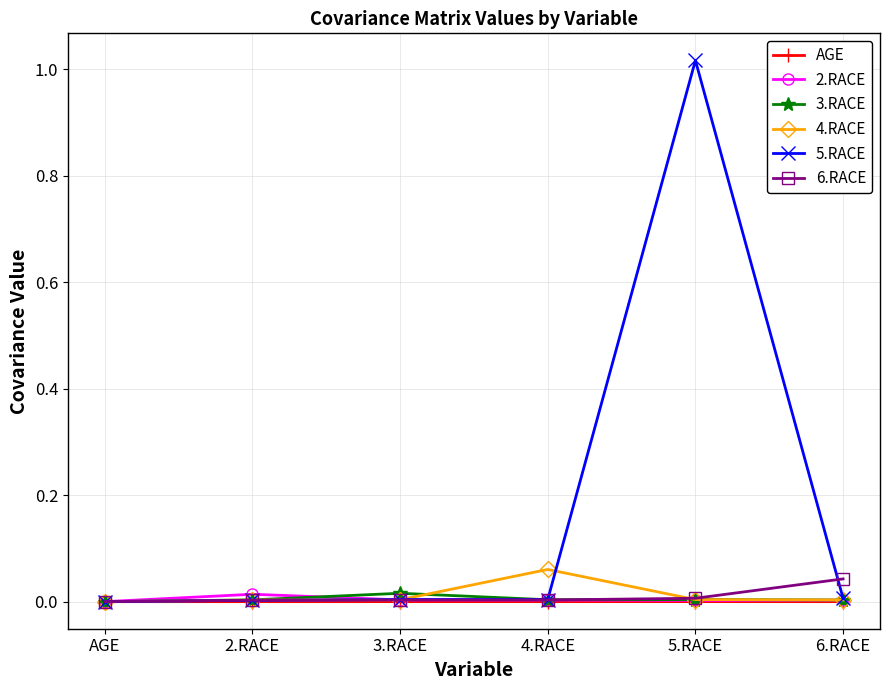

At which category is the sum across all series the highest?

5.RACE